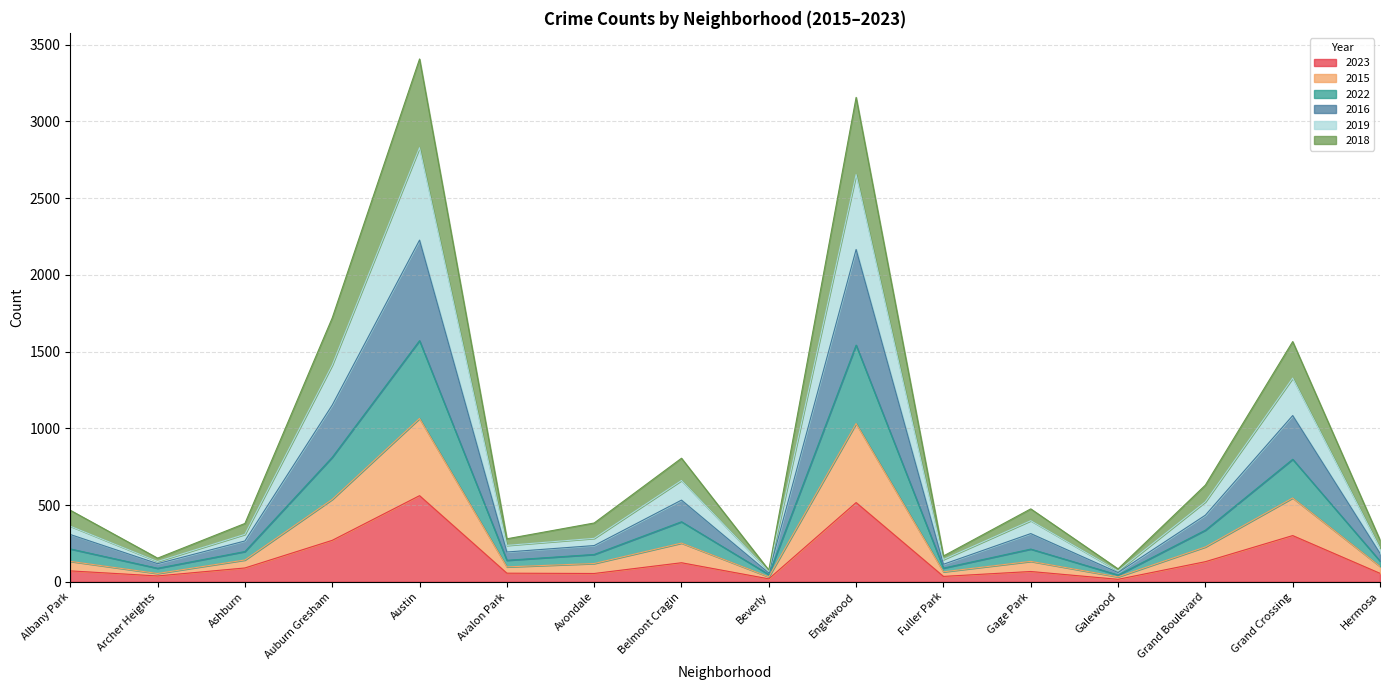

The 2023 series shows 124 at Auburn Gresham. True or false?

False